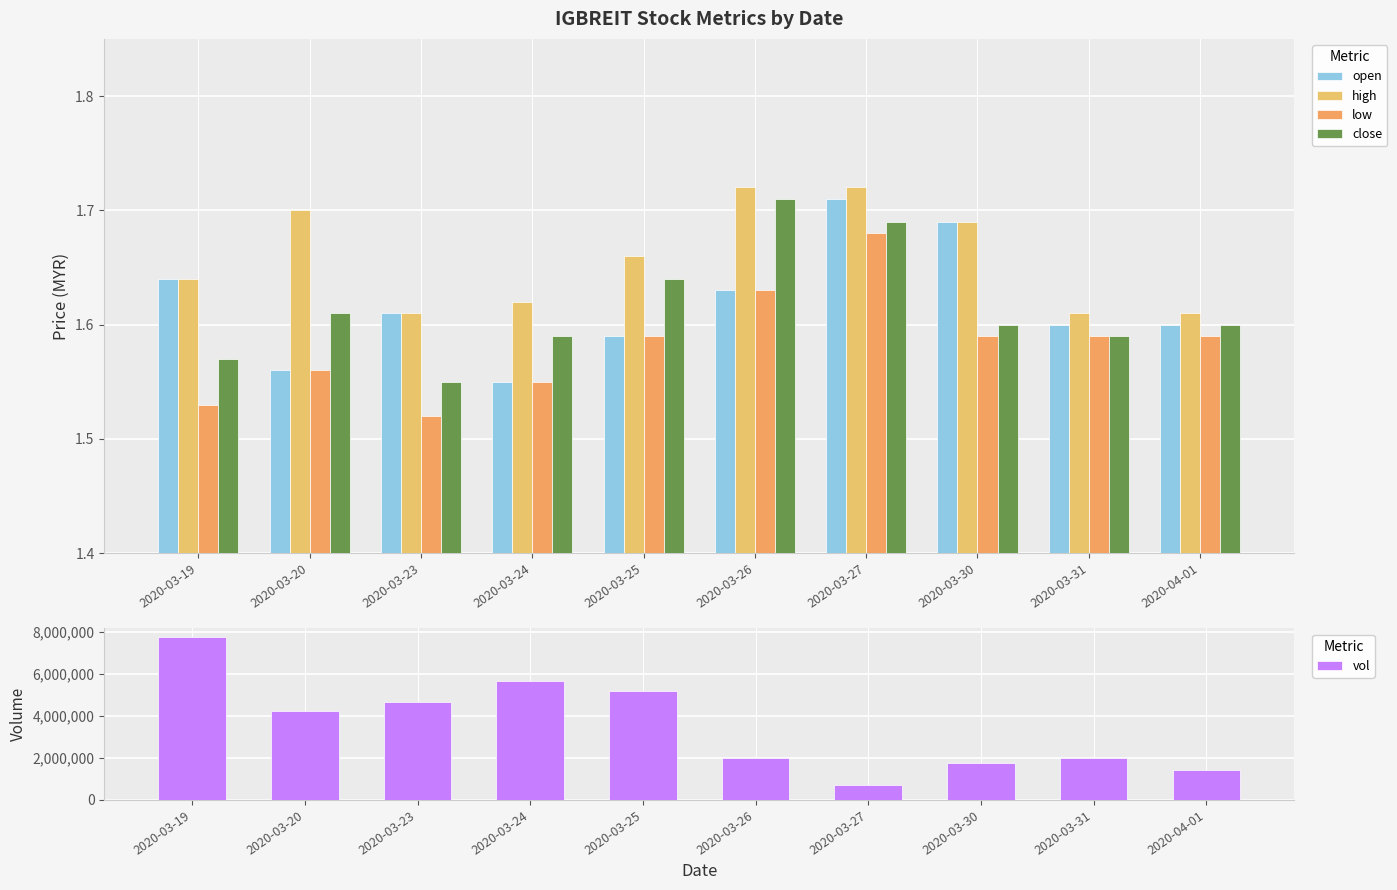

What is the difference between the highest and lowest values at 2020-03-20?

4223298.4